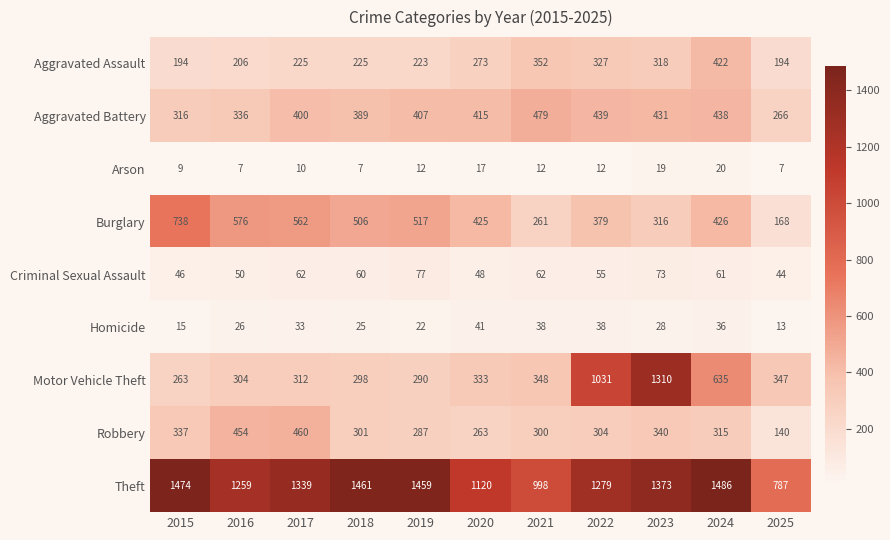

At how many categories does at least one series exceed 1231?

8